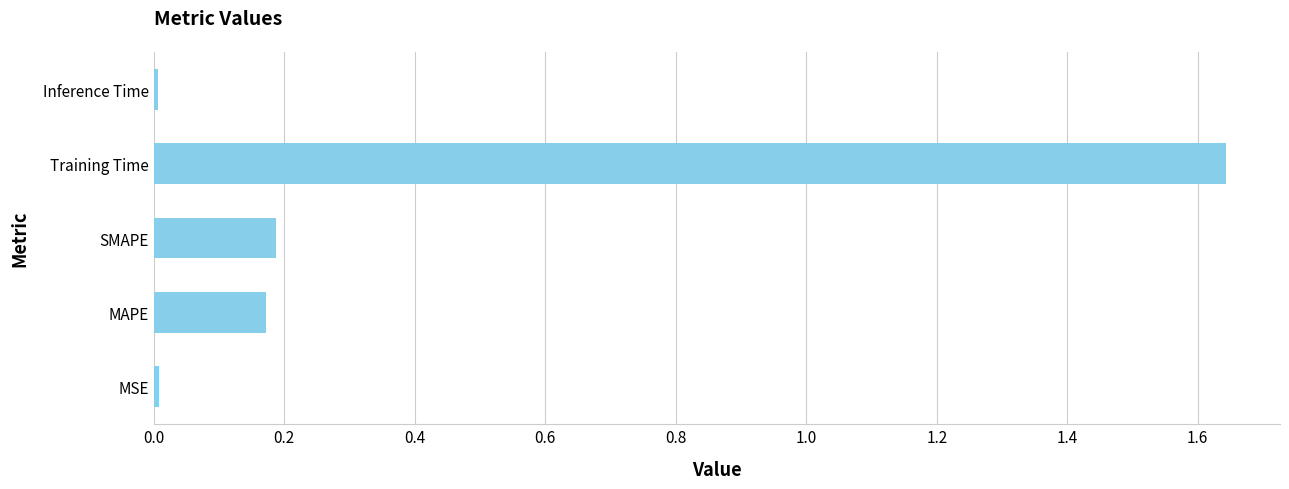

Which label corresponds to the largest value in the chart?

Training Time